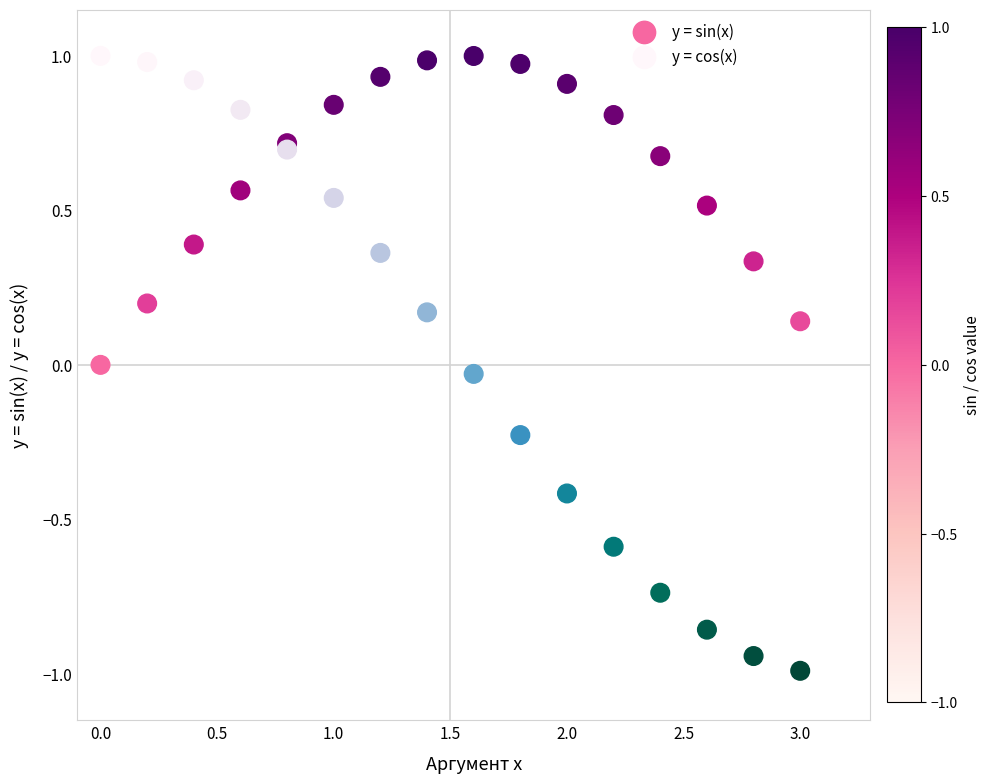

Which series contains the lowest Y value?

y = cos(x)